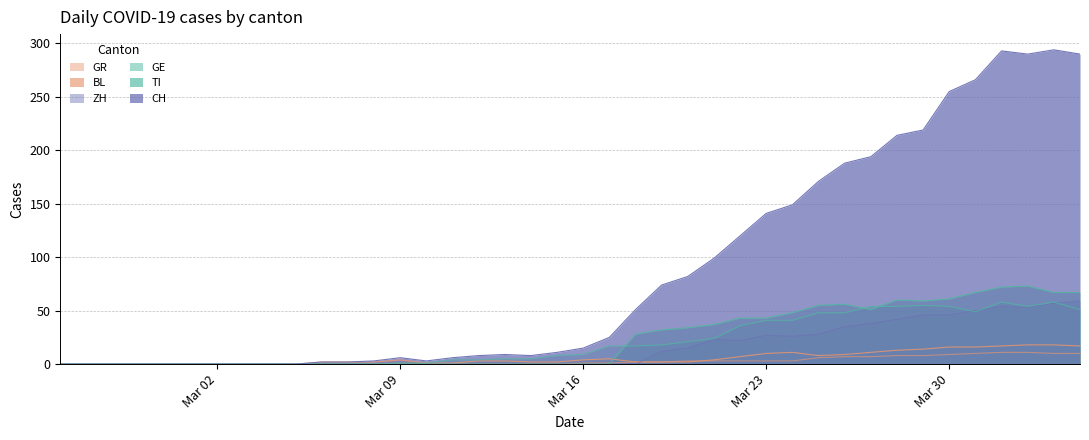

True or false: TI has more than 1 interior local peaks.

True